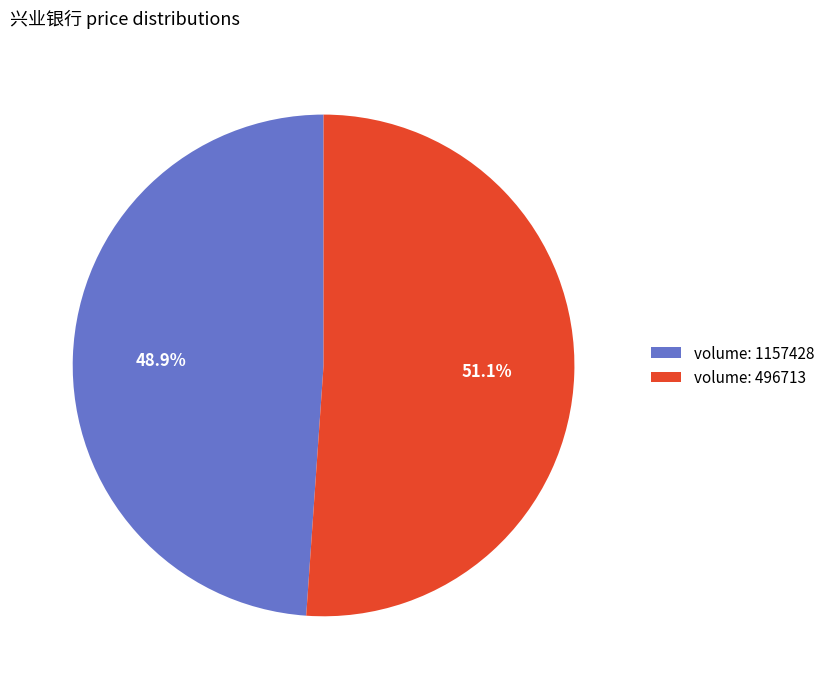

What portion of the pie excludes volume: 496713?

48.9%